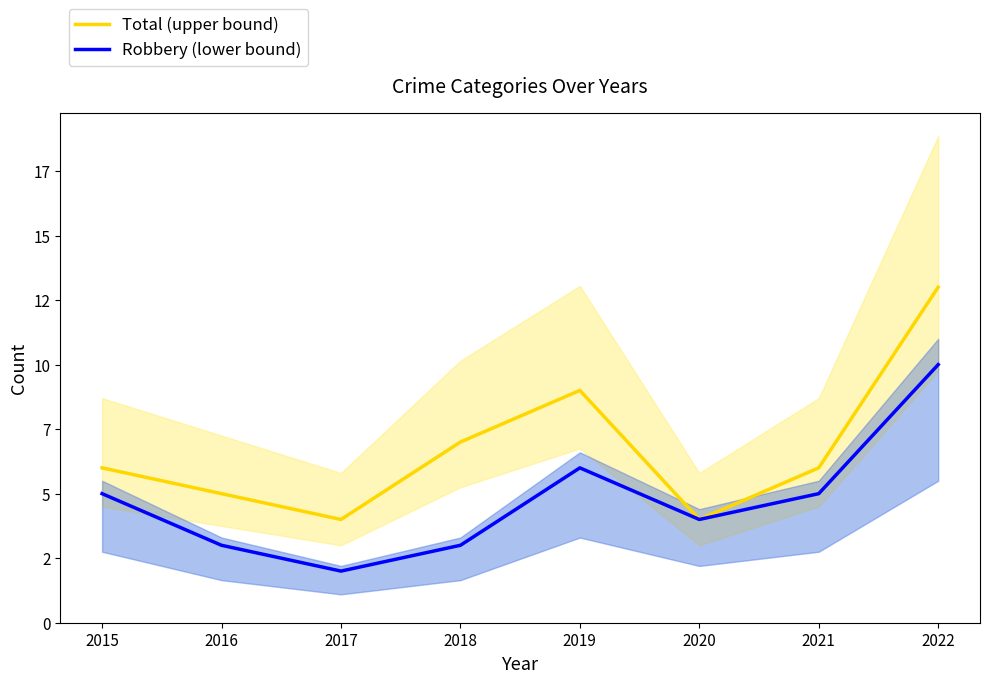

Between 2015 and 2017, which series saw the biggest shift?

Robbery (lower bound)